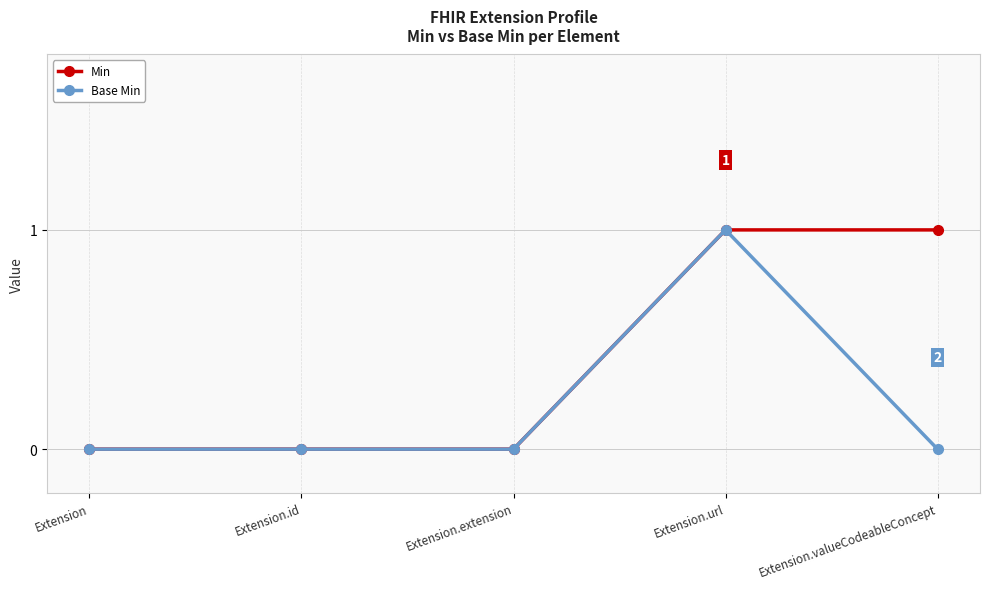

What are all the series names shown in the legend?

Min, Base Min